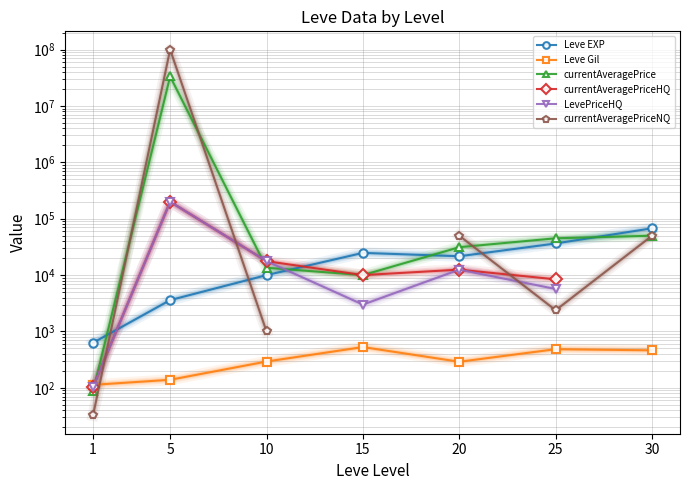

At how many categories does at least one series exceed 18283910?

1